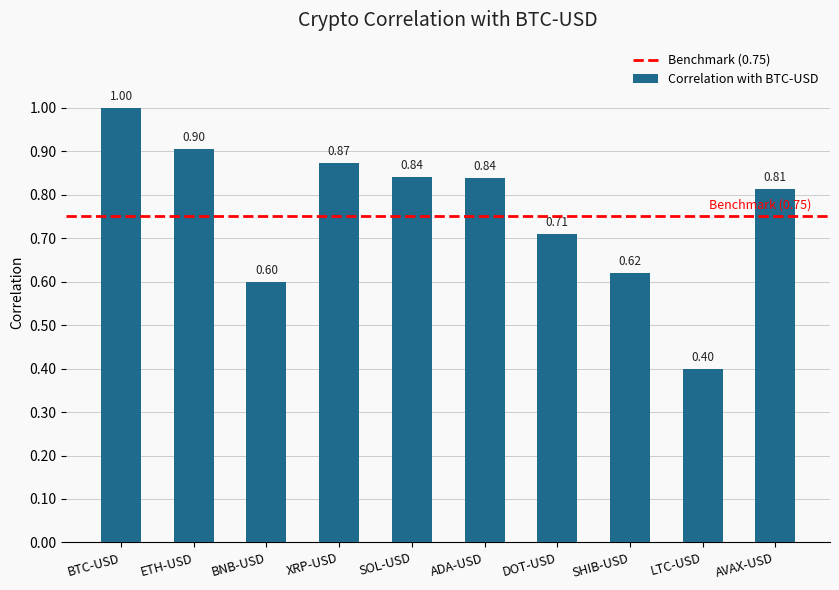

What is the change in value from BTC-USD to SHIB-USD?

-0.4